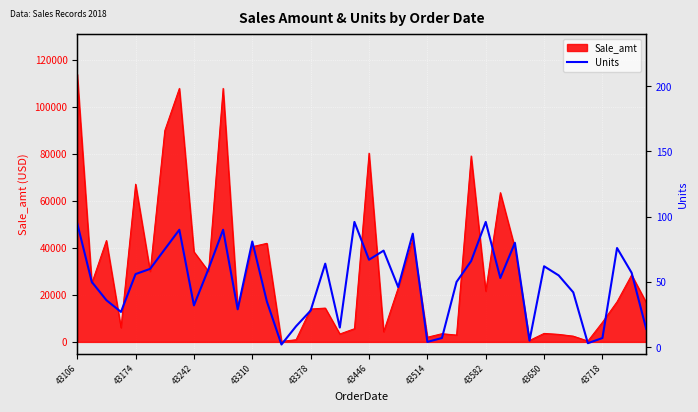

How many points are lower than both their immediate neighbors (excluding endpoints)?

11